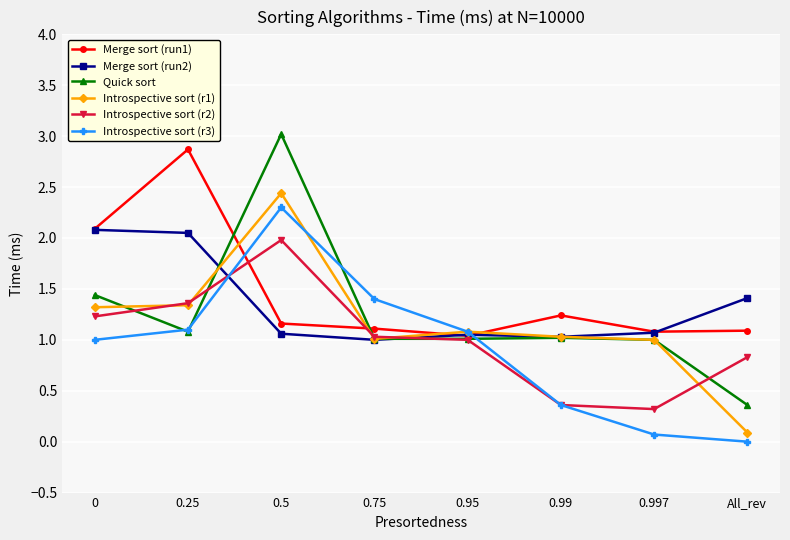

The Merge sort (run1) series shows 1.8 at 0.75. True or false?

False